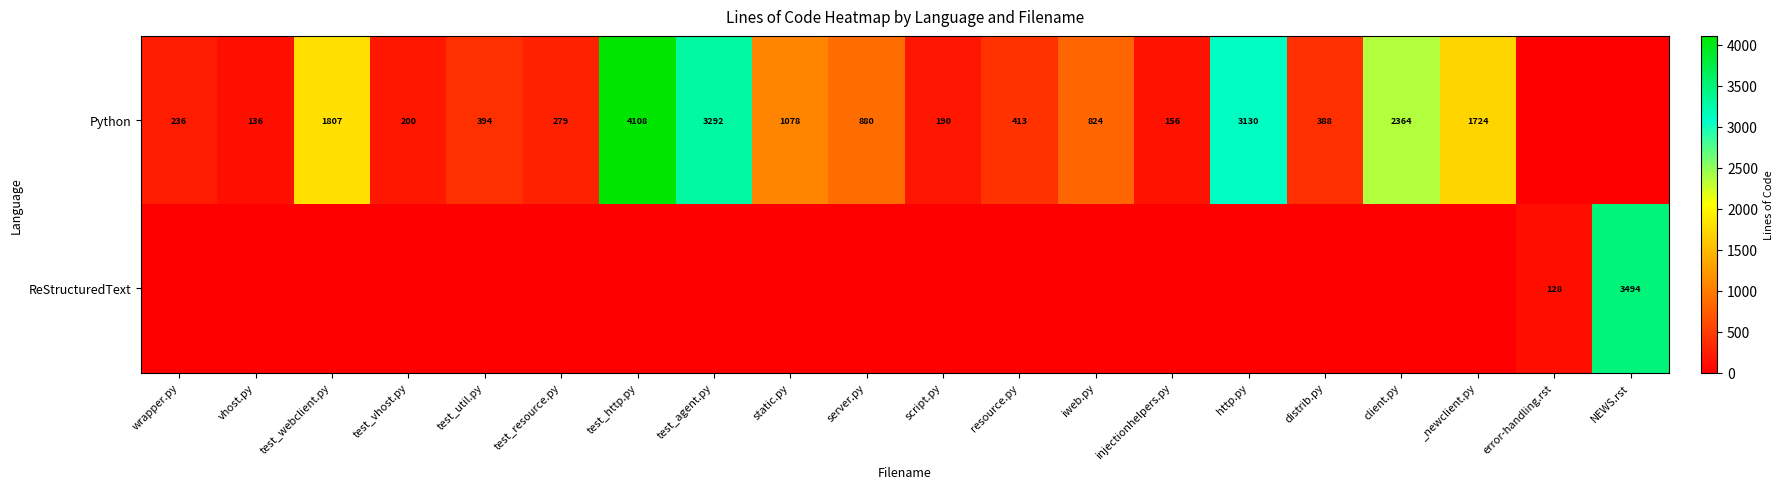

How many distinct data groups are displayed?

2